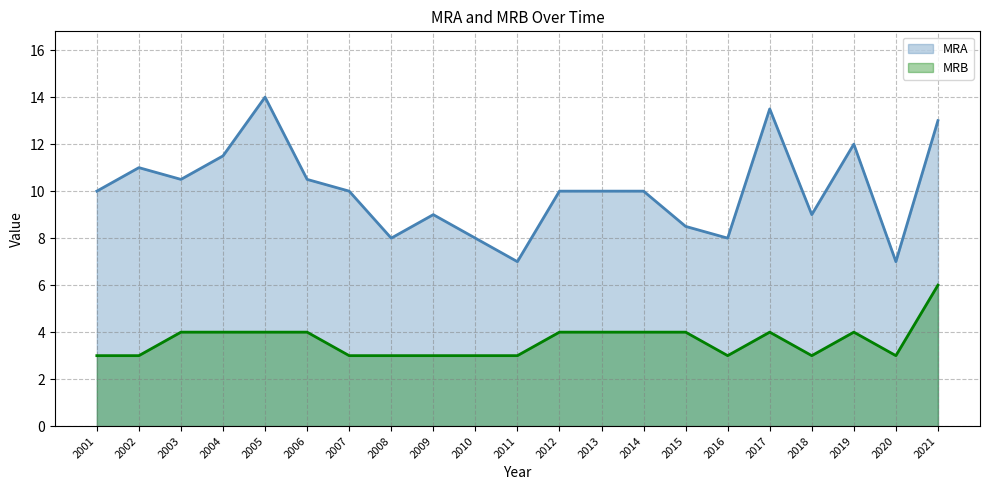

What is the value of the MRB point at the 13th from the left?

4.0